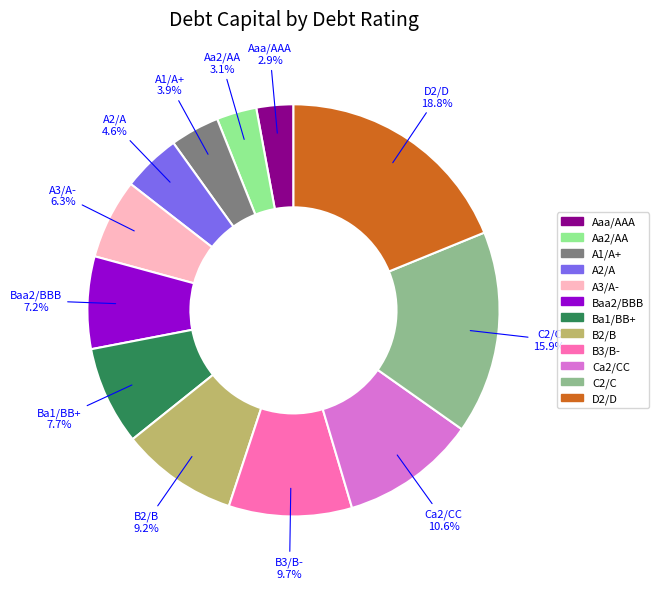

How many slices are in this pie chart?

12